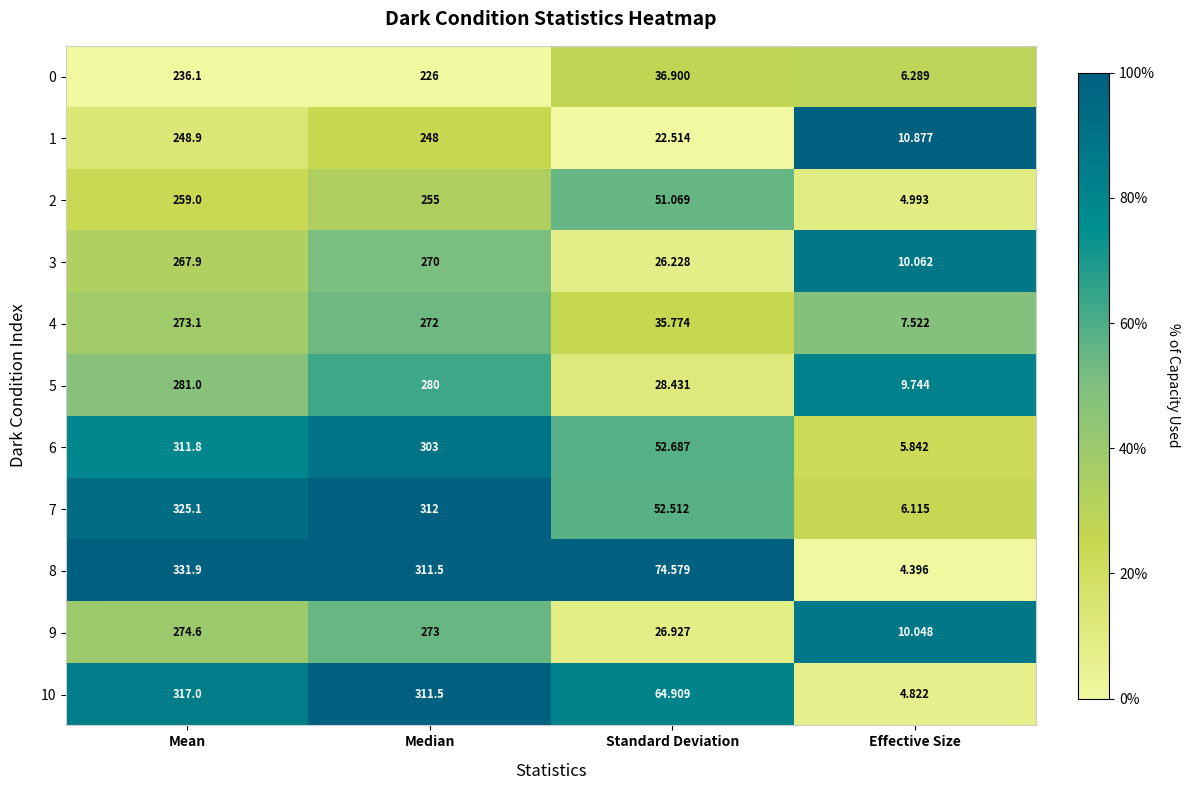

Which series has the largest total across all categories?

8